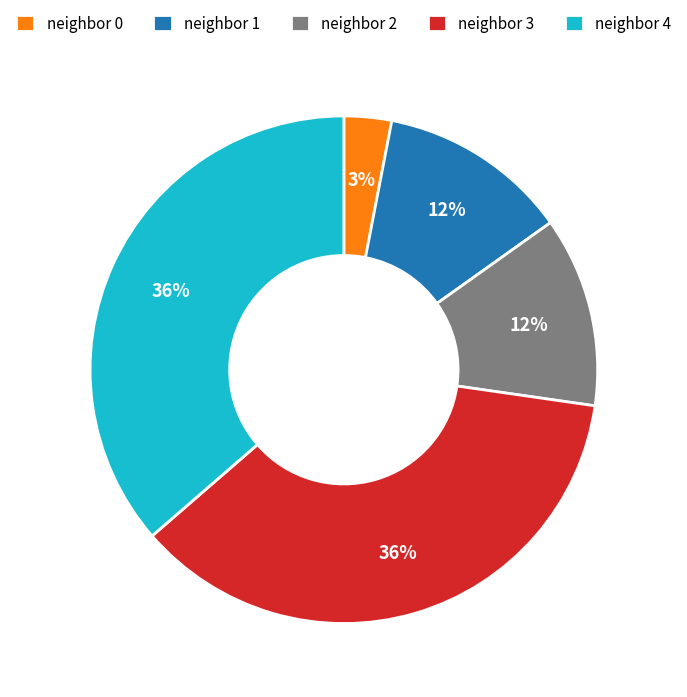

Is it true that neighbor 0 is 12% of the pie?

False